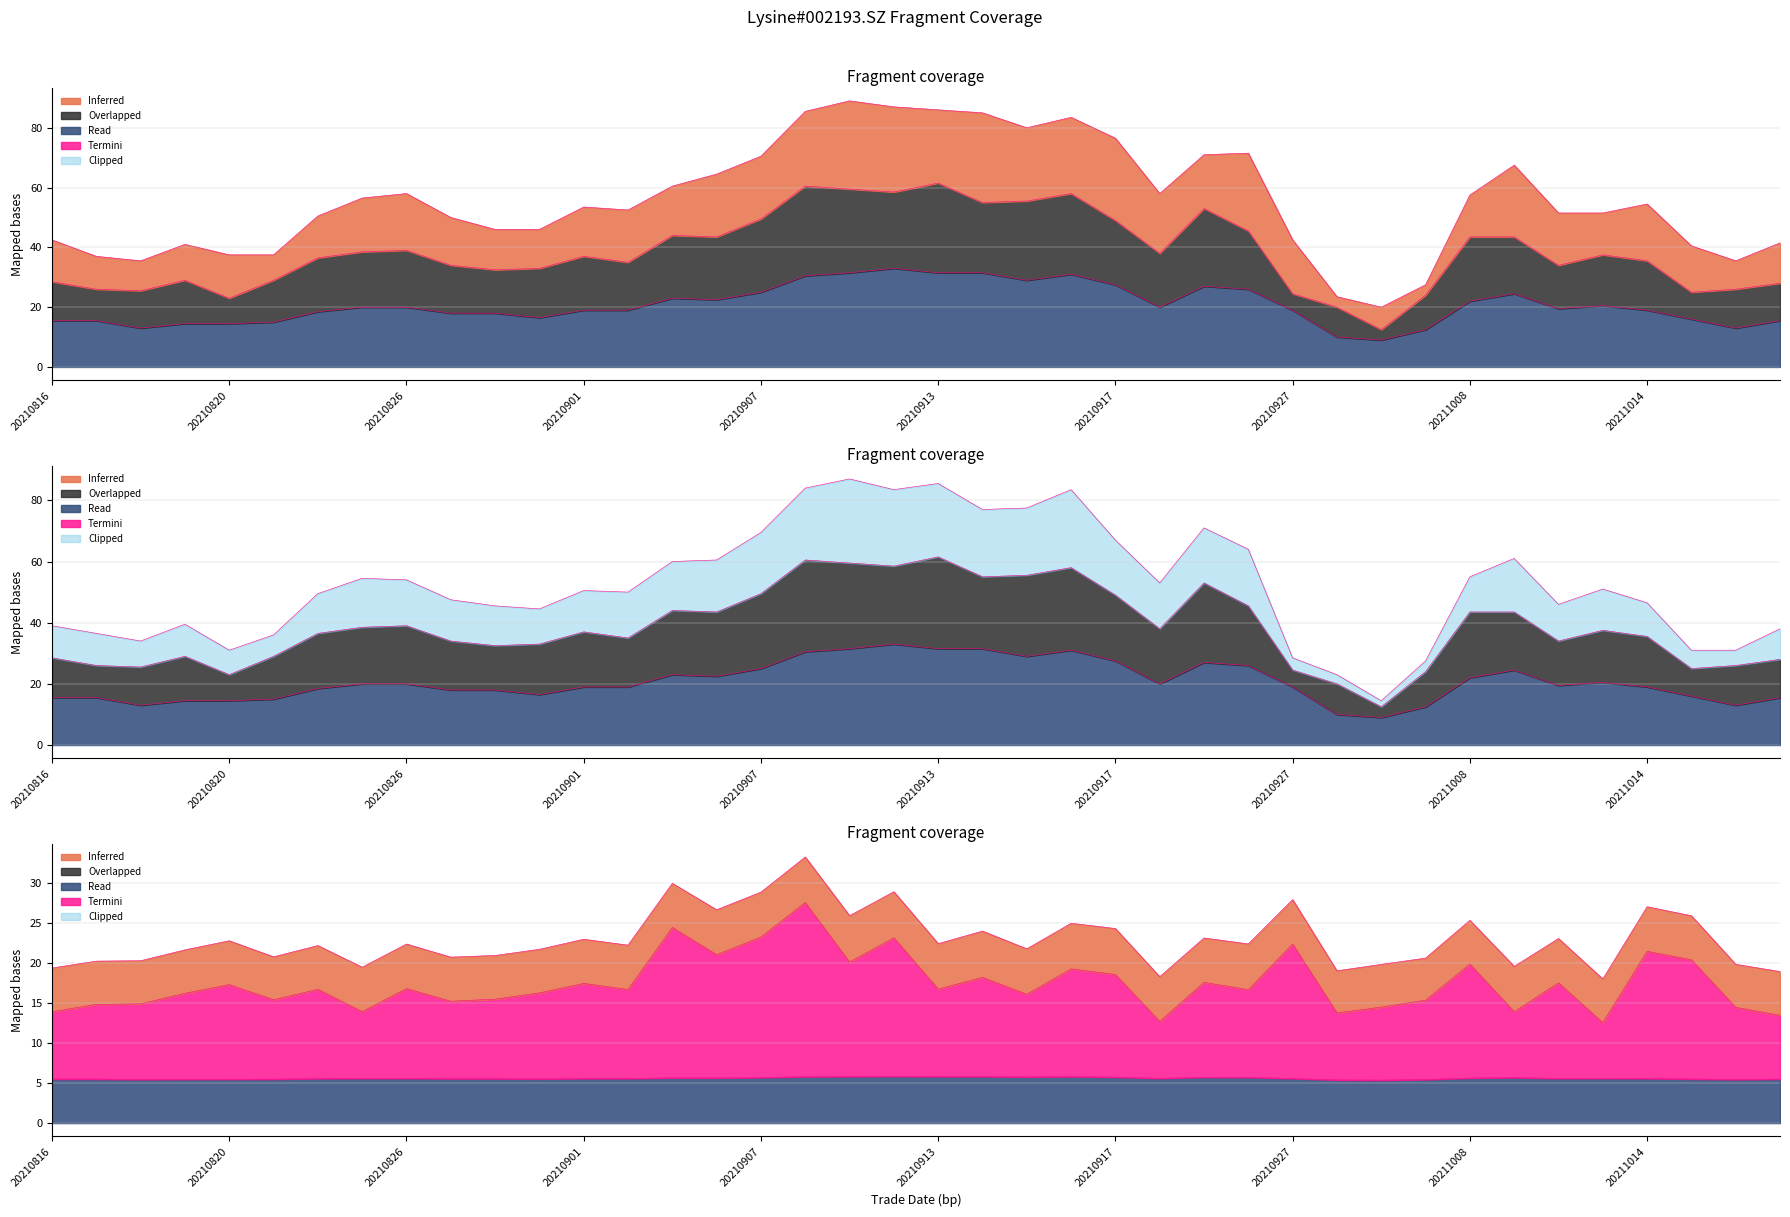

True or false: Clipped (low) has a value of 56.3 at 20210817.

False